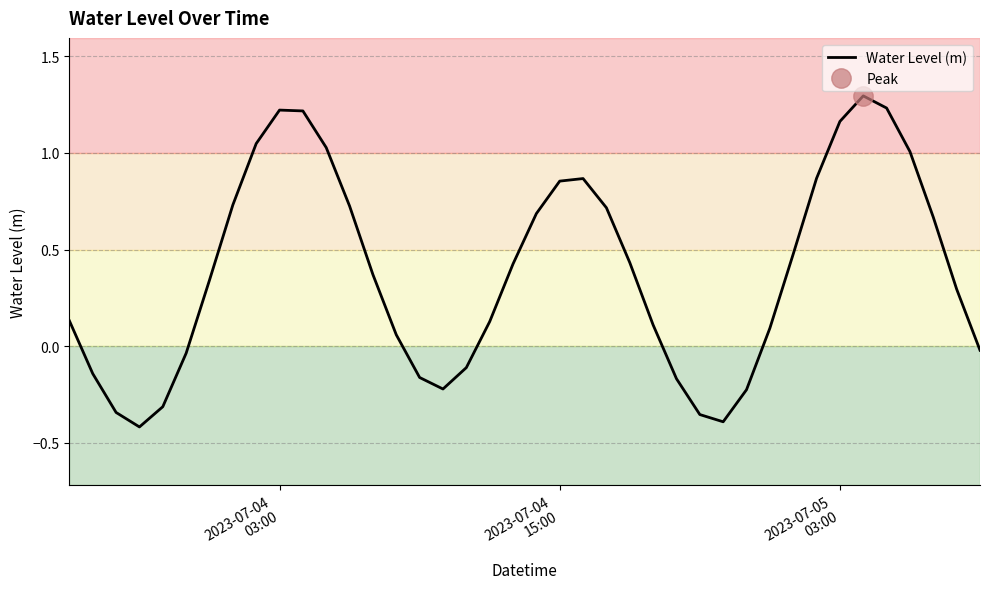

How many lines are shown in the chart?

1